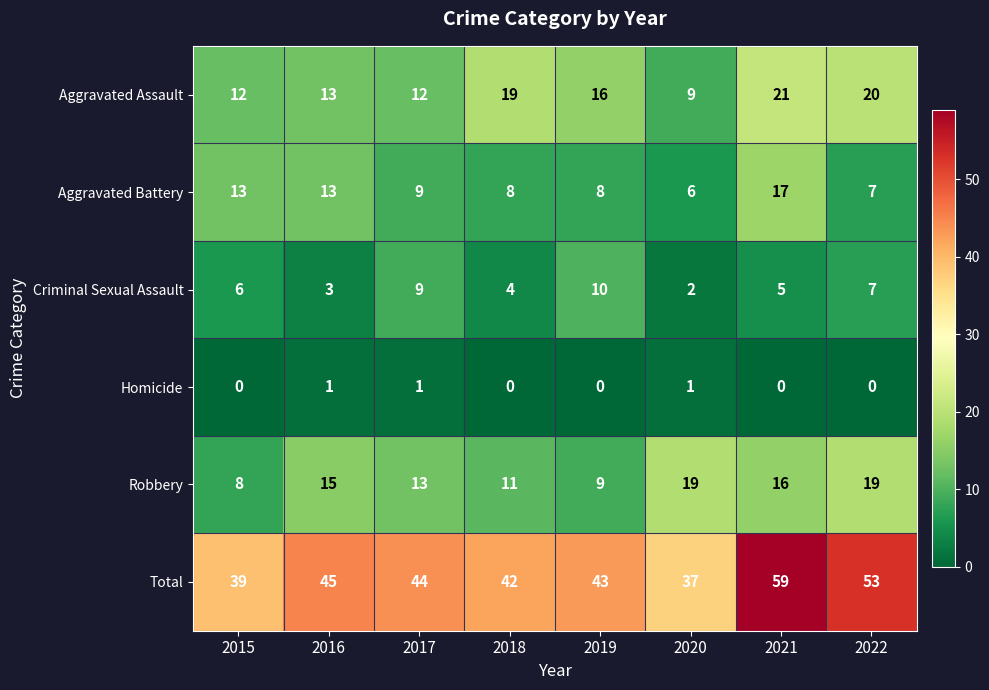

Which series has the widest spread of values?

Total